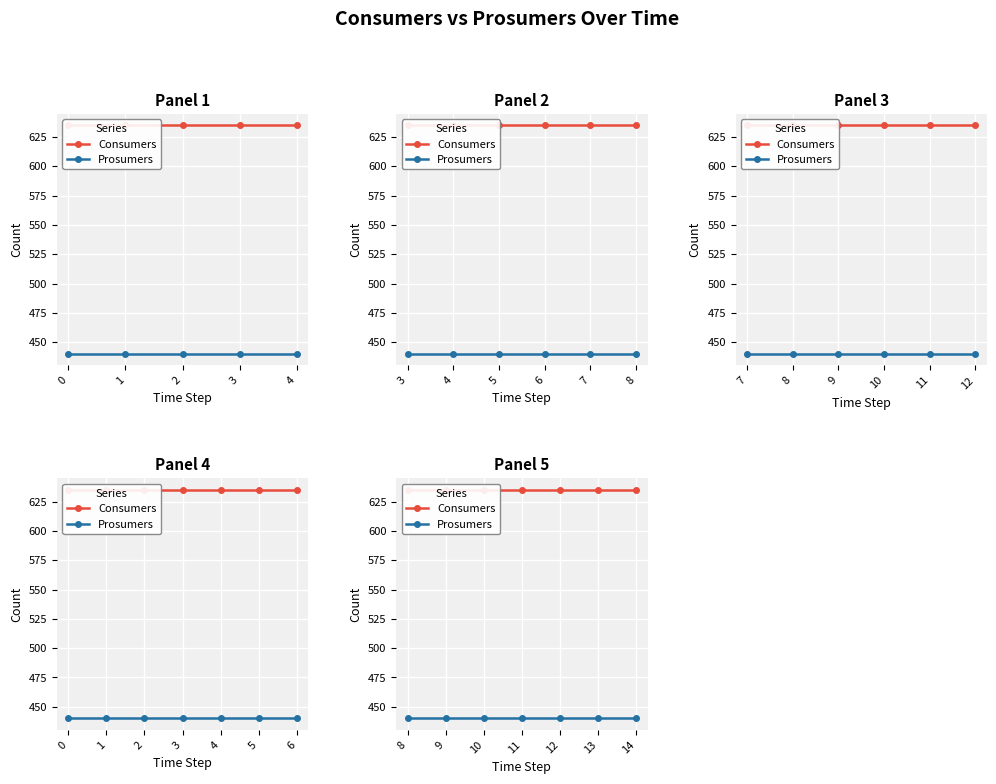

True or false: Prosumers and Consumers cross at least once.

False